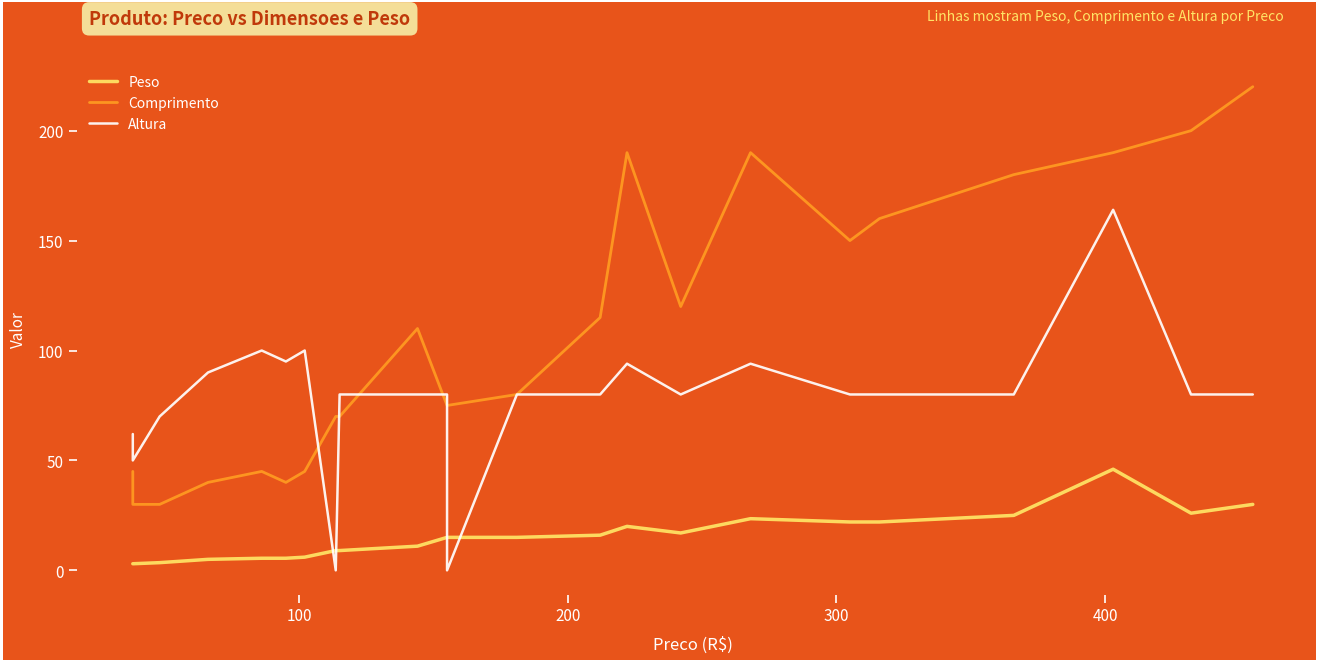

What is the difference between the second highest and second lowest values in the Peso series?

27.0